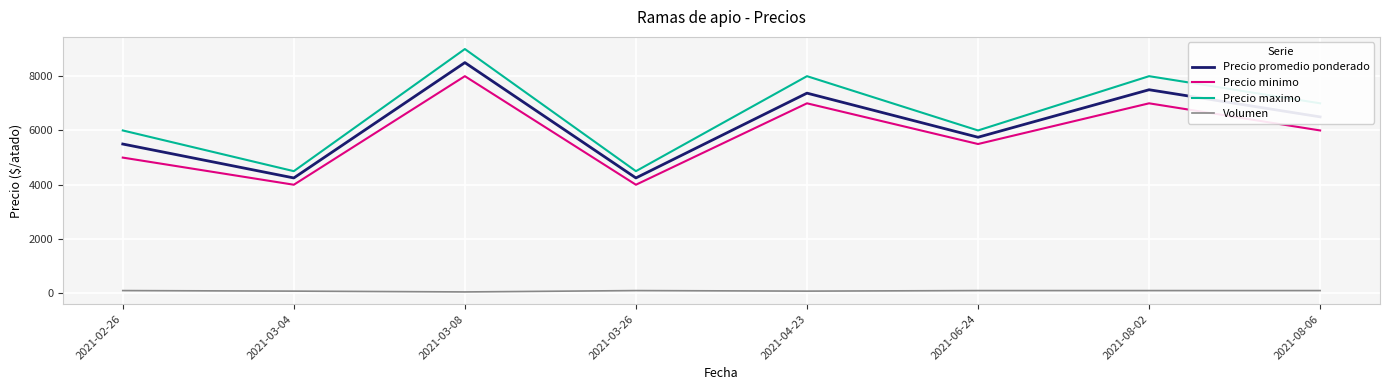

The Precio maximo series shows 8000 at 2021-08-02. True or false?

True